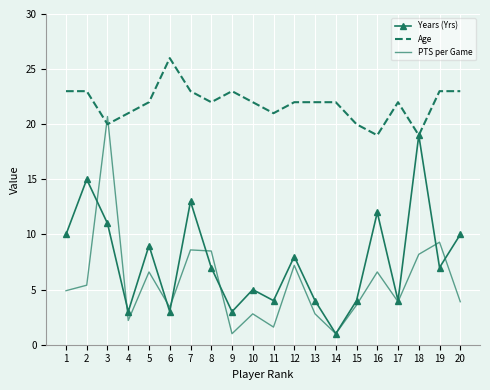

At which category does PTS per Game reach its first local valley?

4